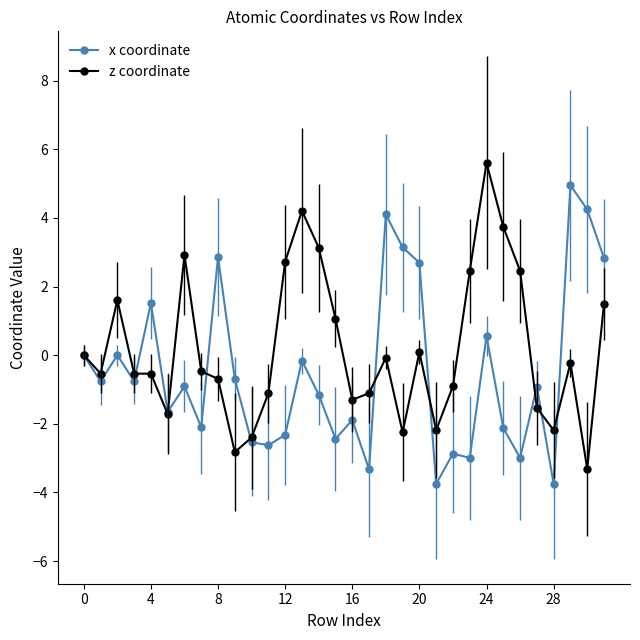

How many data points does each series have?

32